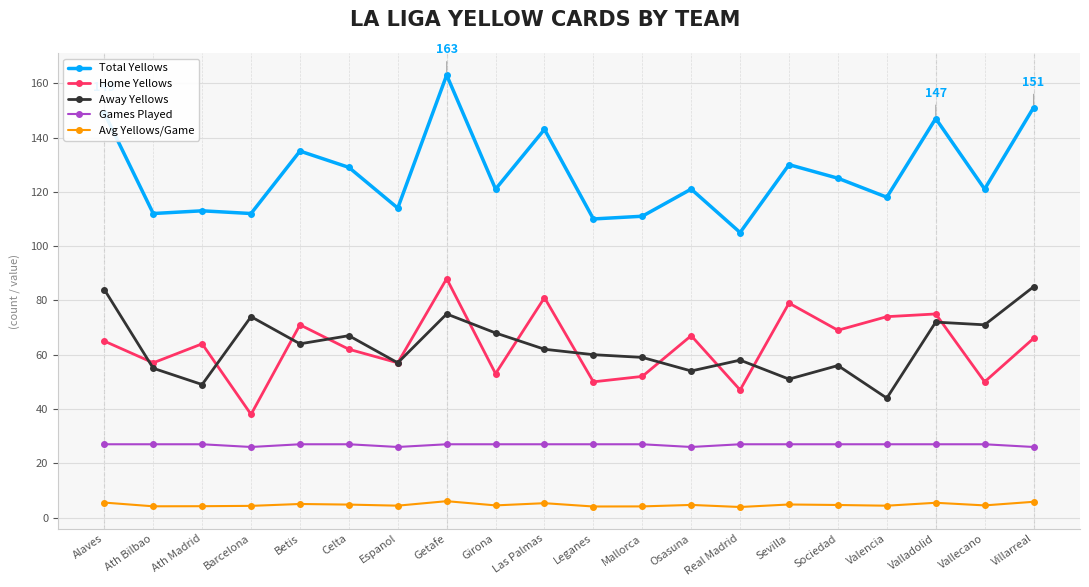

Is this an area chart (filled region under the line)?

No